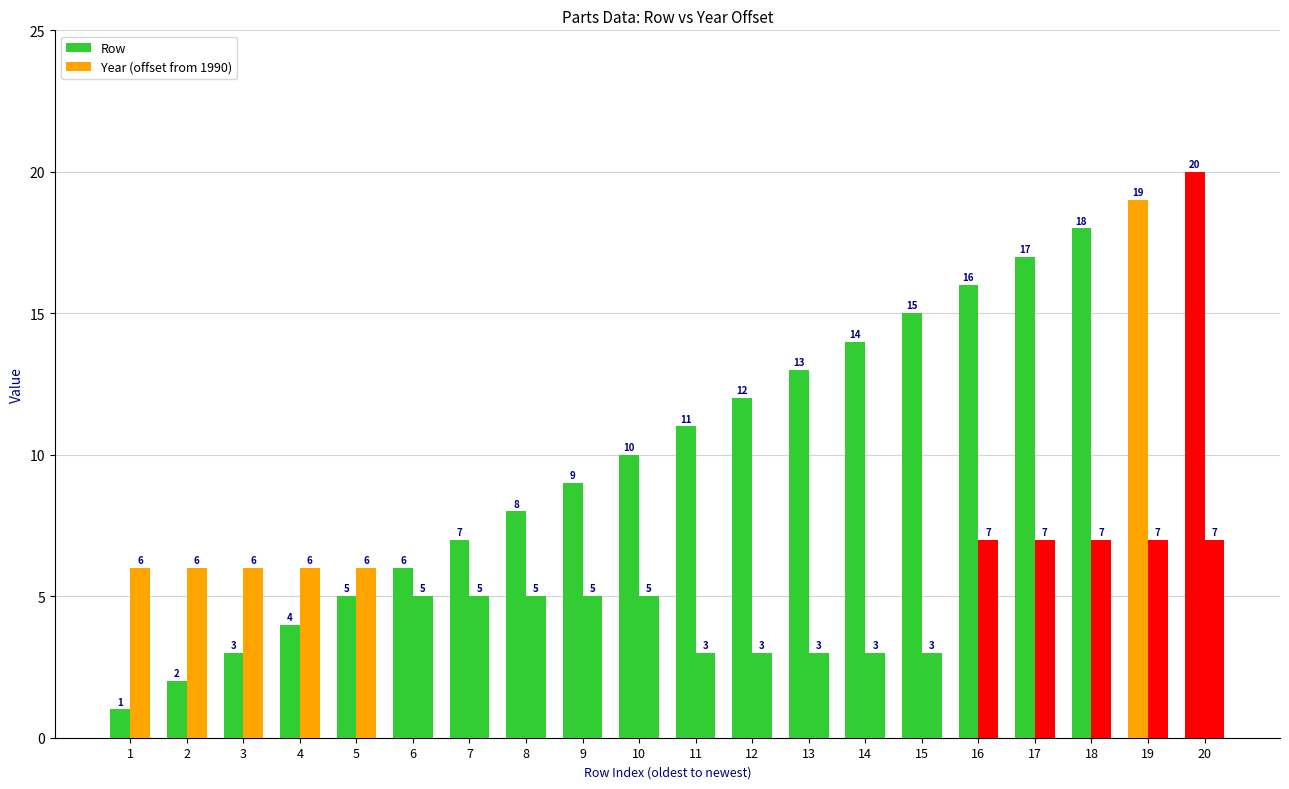

How many values in the Row series are below 11?

10